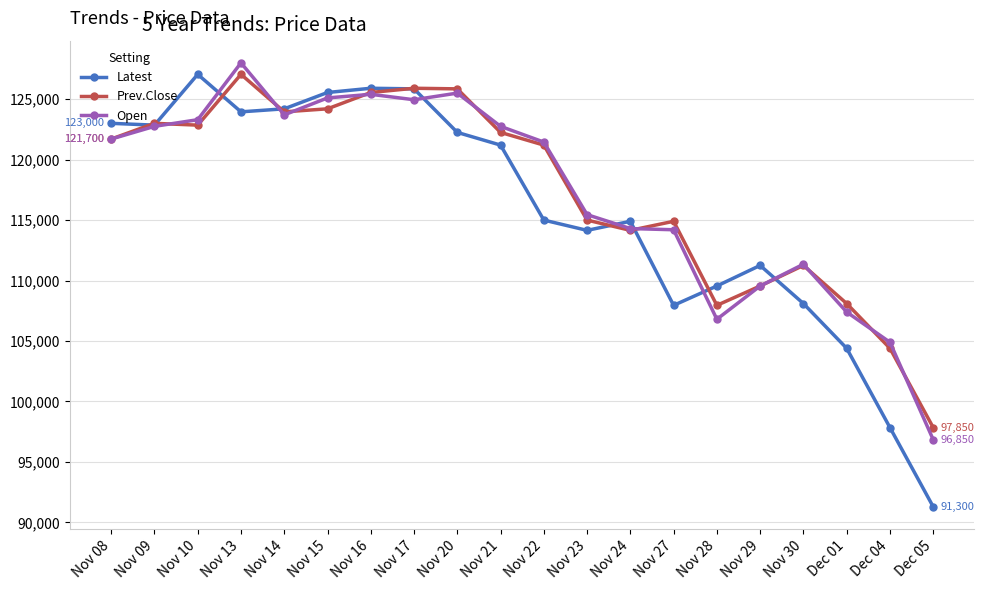

True or false: Open and Latest intersect in this chart.

True